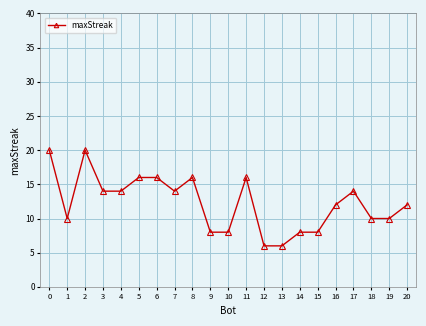

Is this an area chart (filled region under the line)?

No